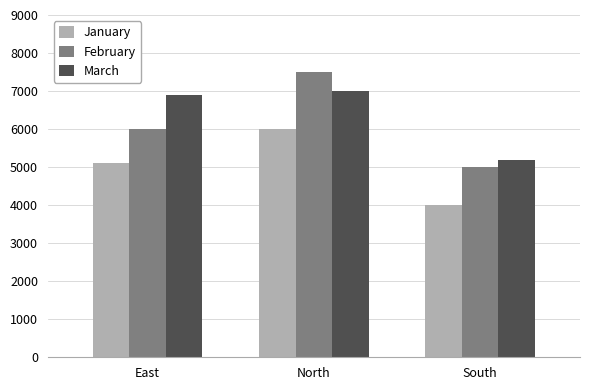

How many values in the January series are below 5100?

1